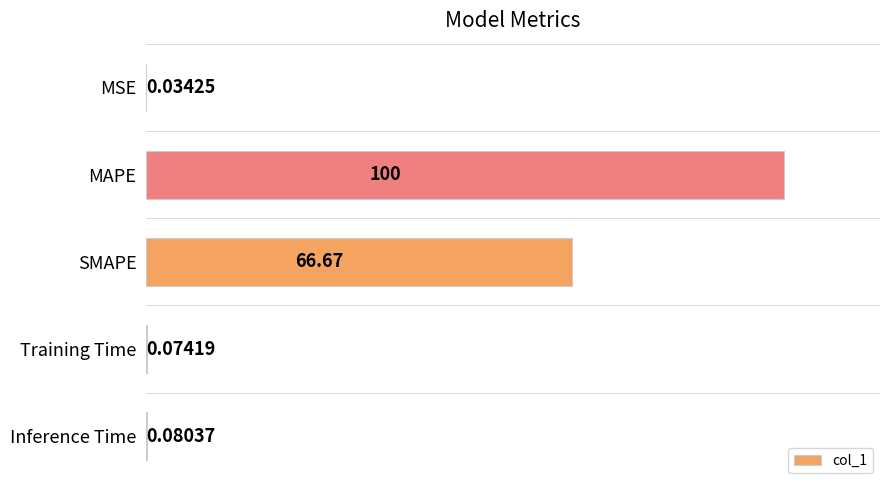

What is the sum of the values at SMAPE and Inference Time?

66.7